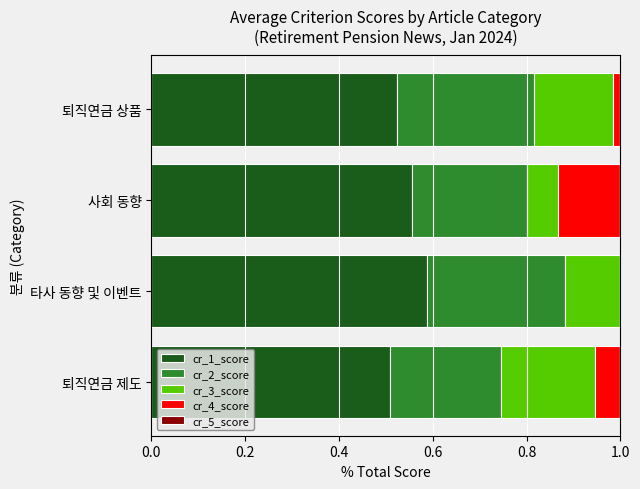

At which label does cr_1_score reach its peak?

타사 동향 및 이벤트